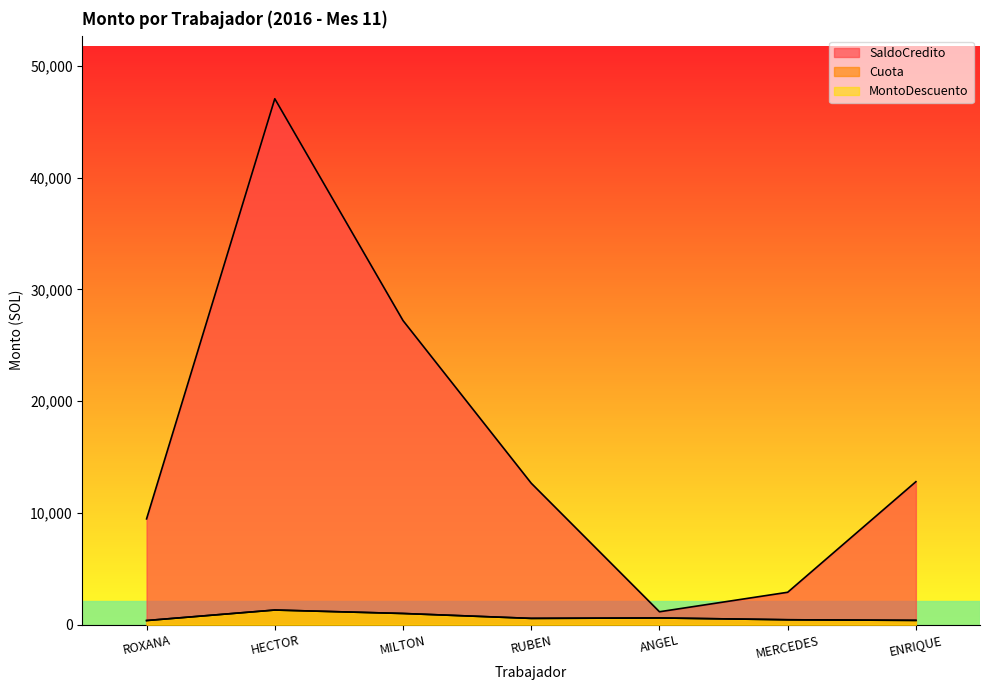

The value of MontoDescuento at RUBEN is 197.5. True or false?

False